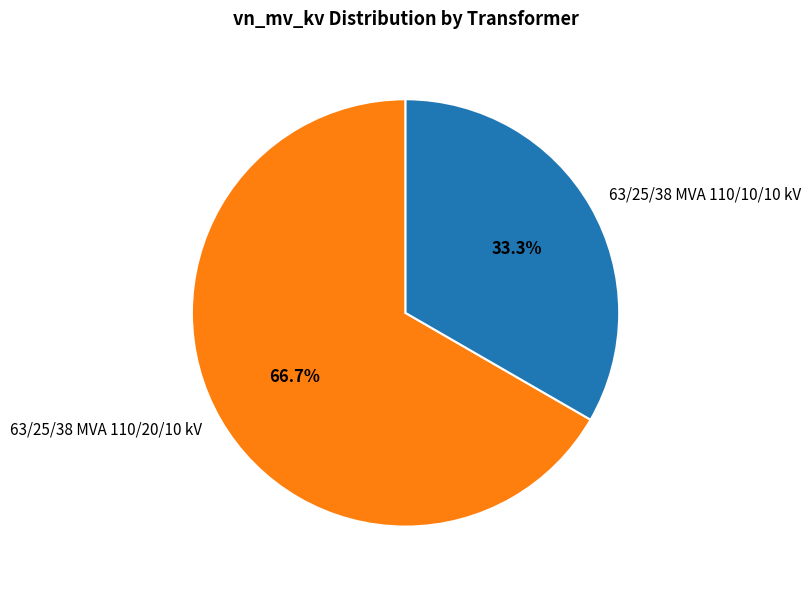

Approximately how many times larger is the value at 63/25/38 MVA 110/10/10 kV compared to 63/25/38 MVA 110/20/10 kV?

0.5